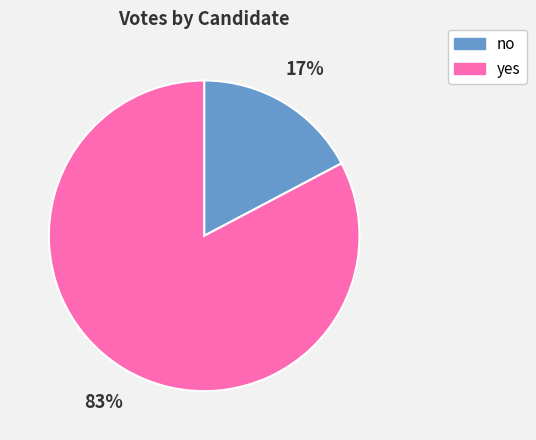

Count the number of slices in the pie.

2